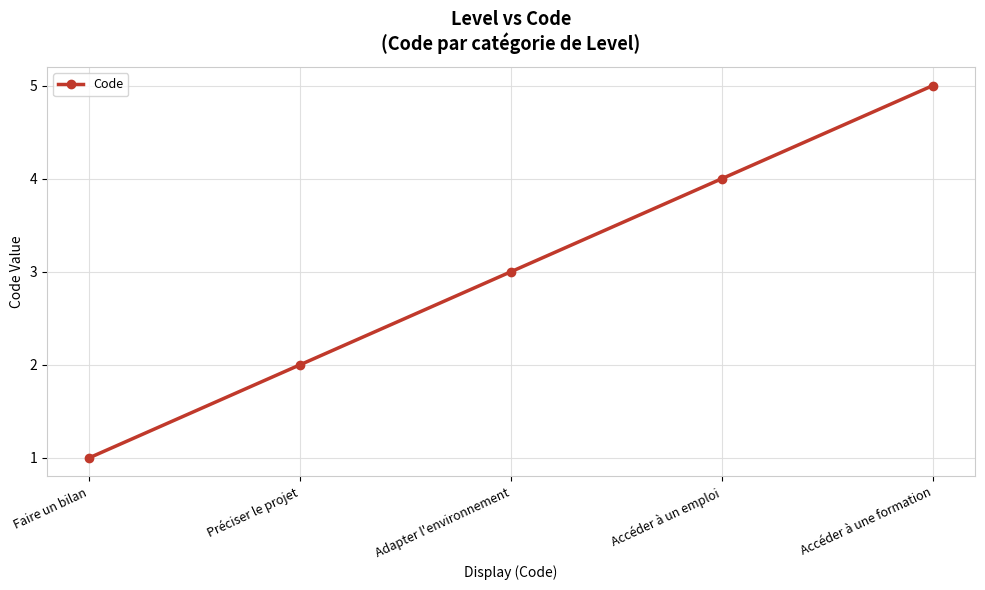

What is the value of the 4th point from the left?

4